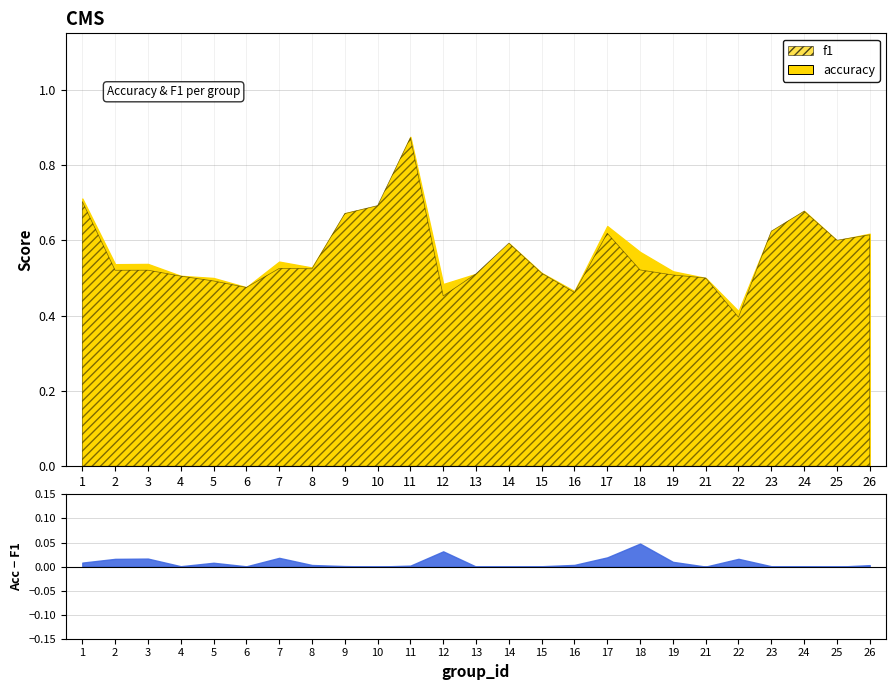

What is the value of the f1 point at the 8th from the left?

0.5